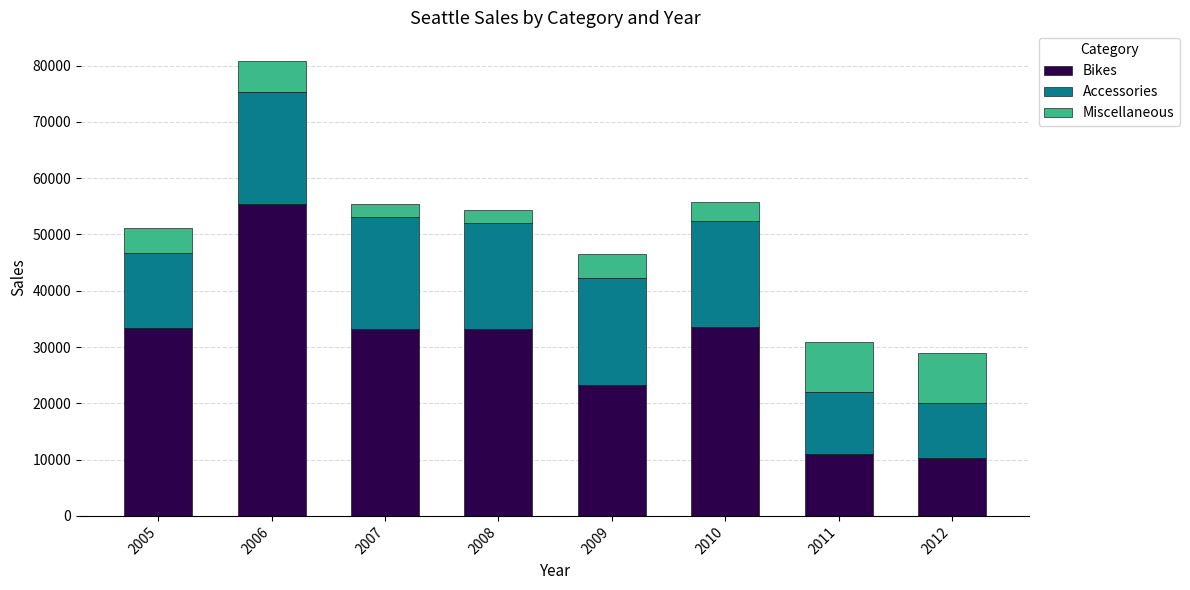

The value of Bikes at 2006 is 15014. True or false?

False